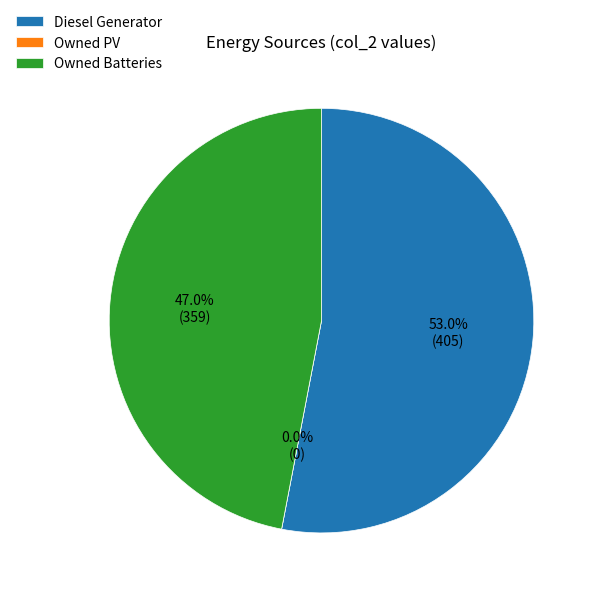

To the nearest percent, what is the combined percentage of Owned PV and Owned Batteries?

47%